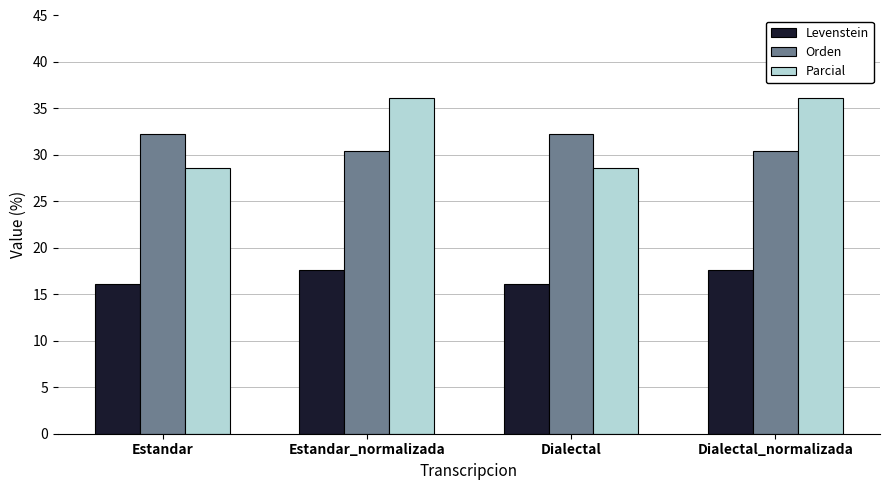

Reading left to right, list all the values displayed in this chart.

Levenstein: 16.1	17.6	16.1	17.6
Orden: 32.3	30.4	32.3	30.4
Parcial: 28.6	36.2	28.6	36.2